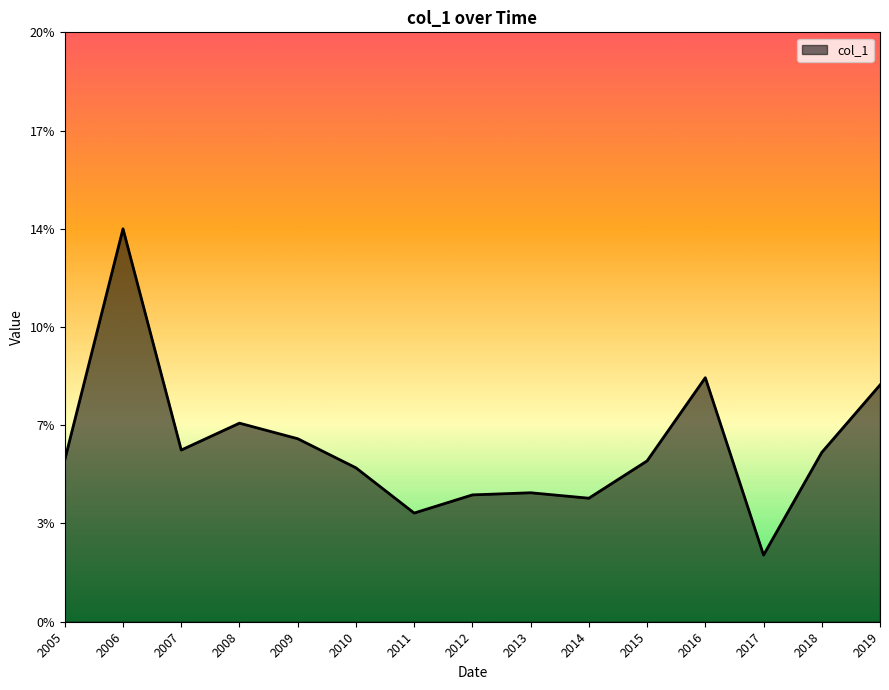

List the labels in order of value, largest first.

2006, 2016, 2019, 2008, 2009, 2007, 2018, 2005, 2015, 2010, 2013, 2012, 2014, 2011, 2017